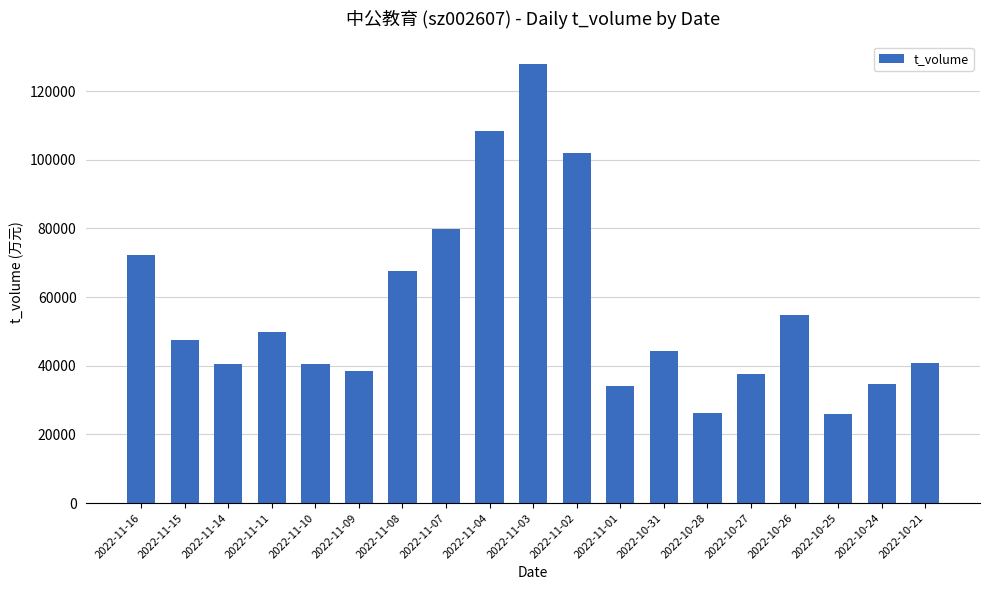

Does the chart contain stacked bars?

No